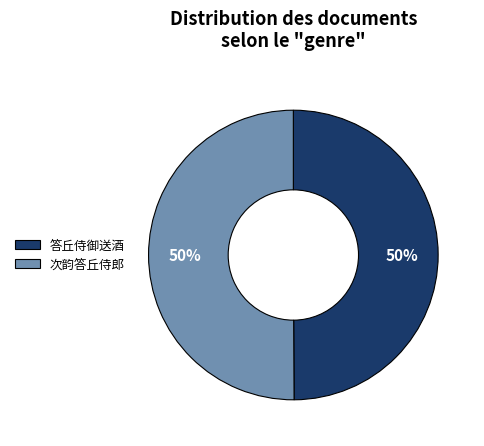

How many segments does this pie chart have?

2